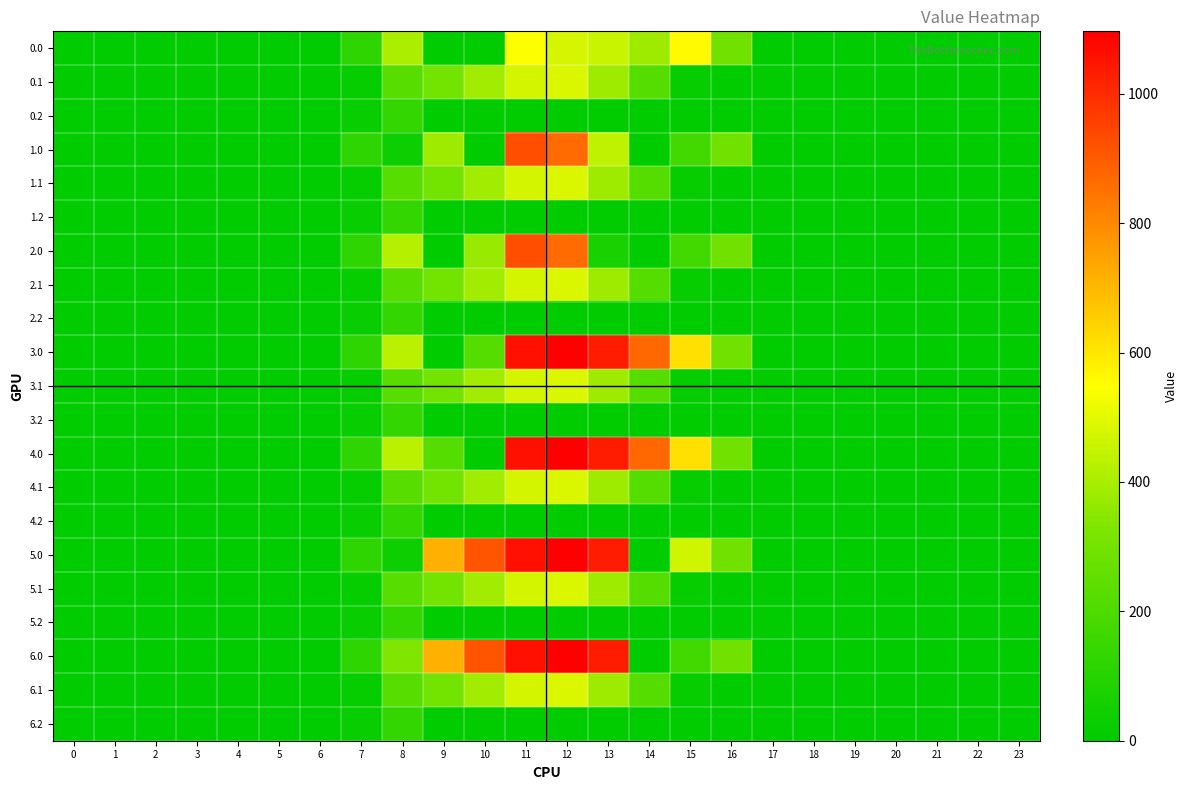

What is the spread (max minus min) of values at 12?

1096.7